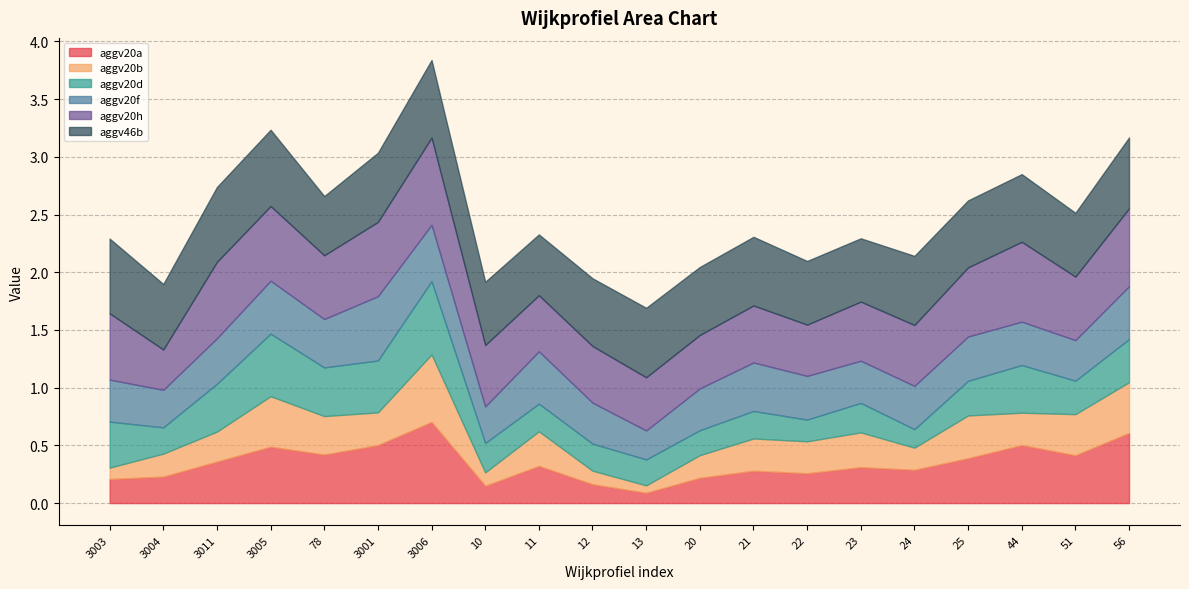

How many lines are shown in the chart?

6